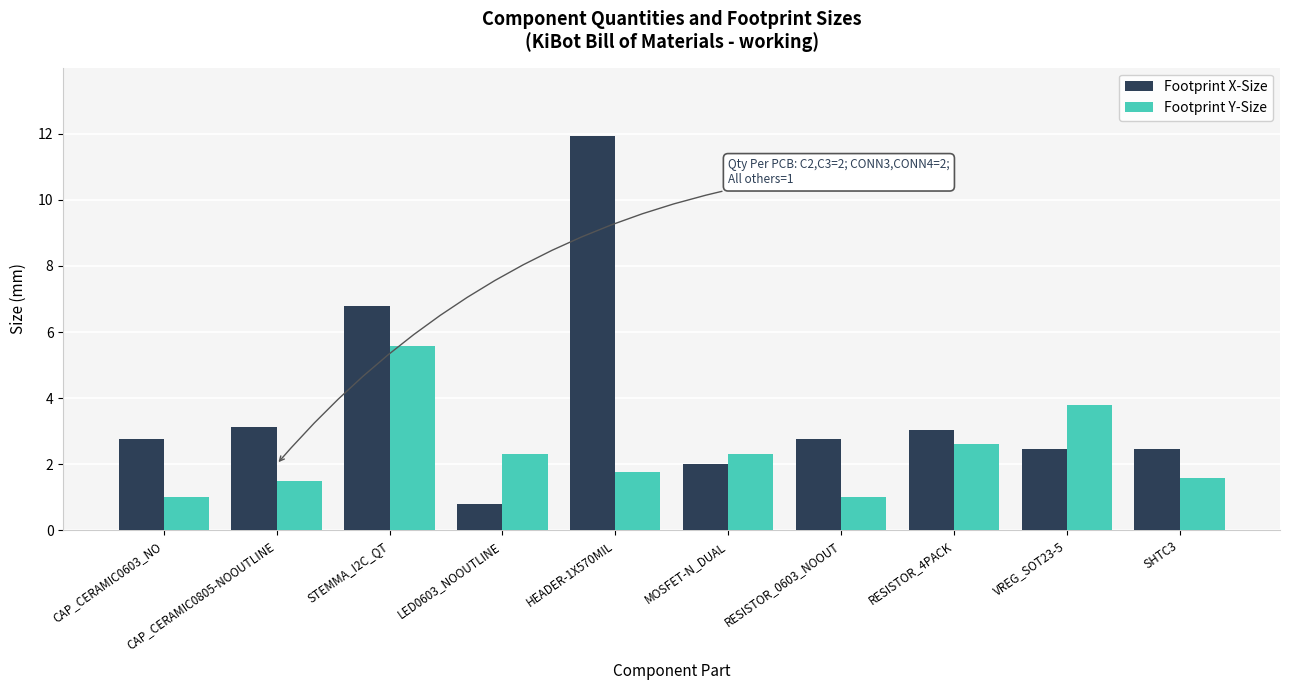

What is the value of the Footprint X-Size bar at the 1st from the left?

2.8